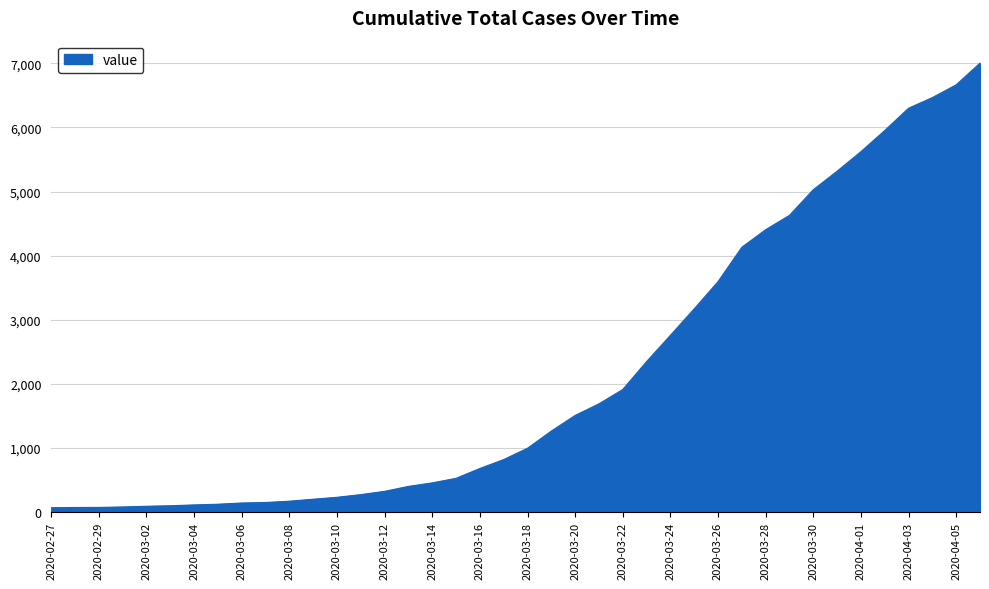

What is the maximum value shown in the chart?

7005